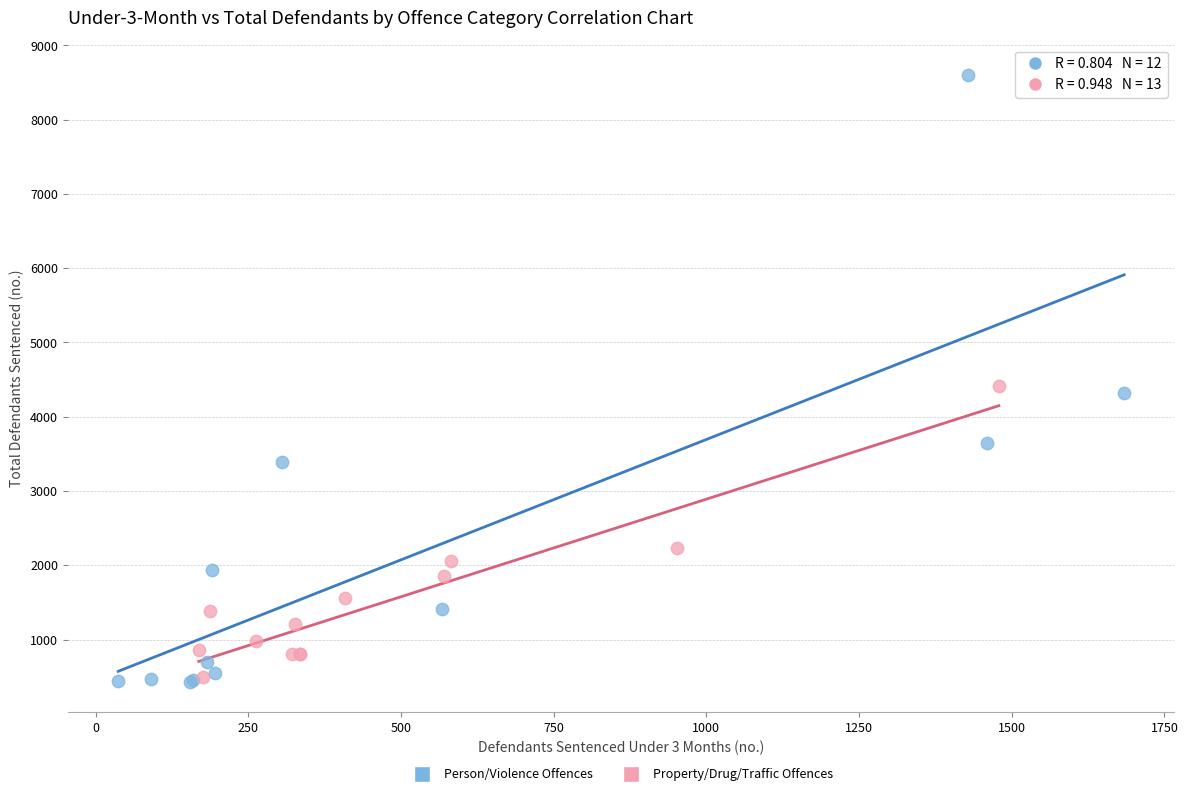

Which series reaches the maximum Y coordinate?

Person/Violence Offences